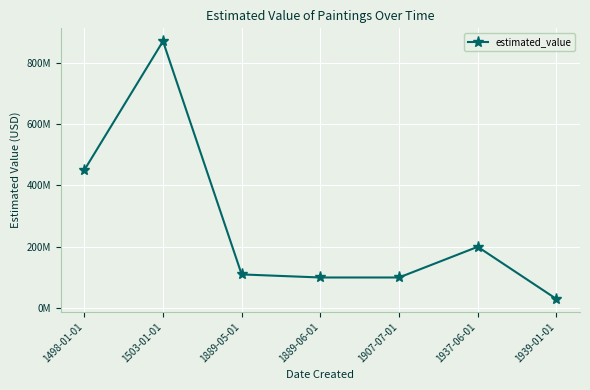

What is the label of the 7th point from the right?

1498-01-01